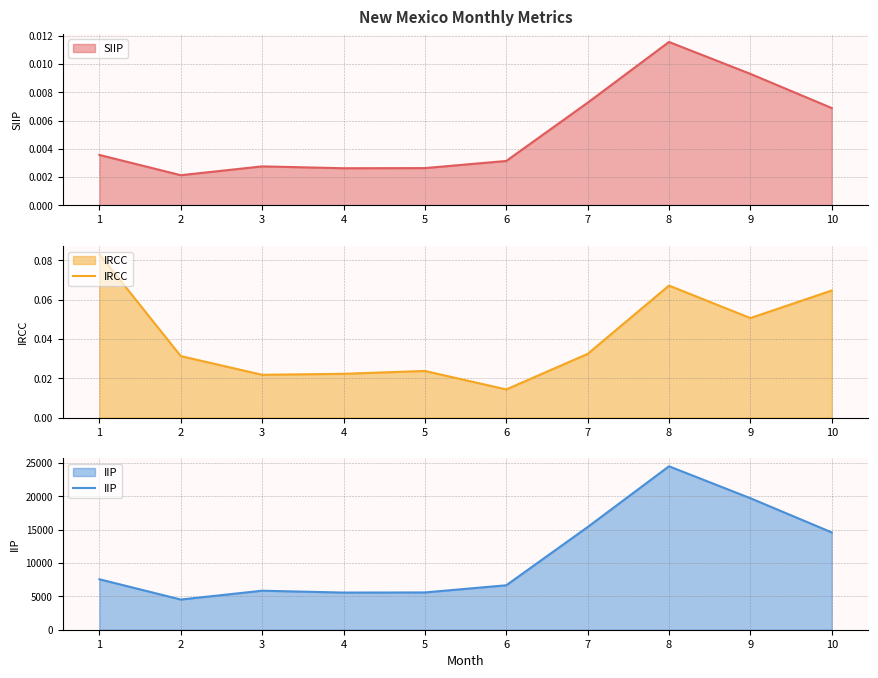

What is the total value across all series at 2?

4525.9